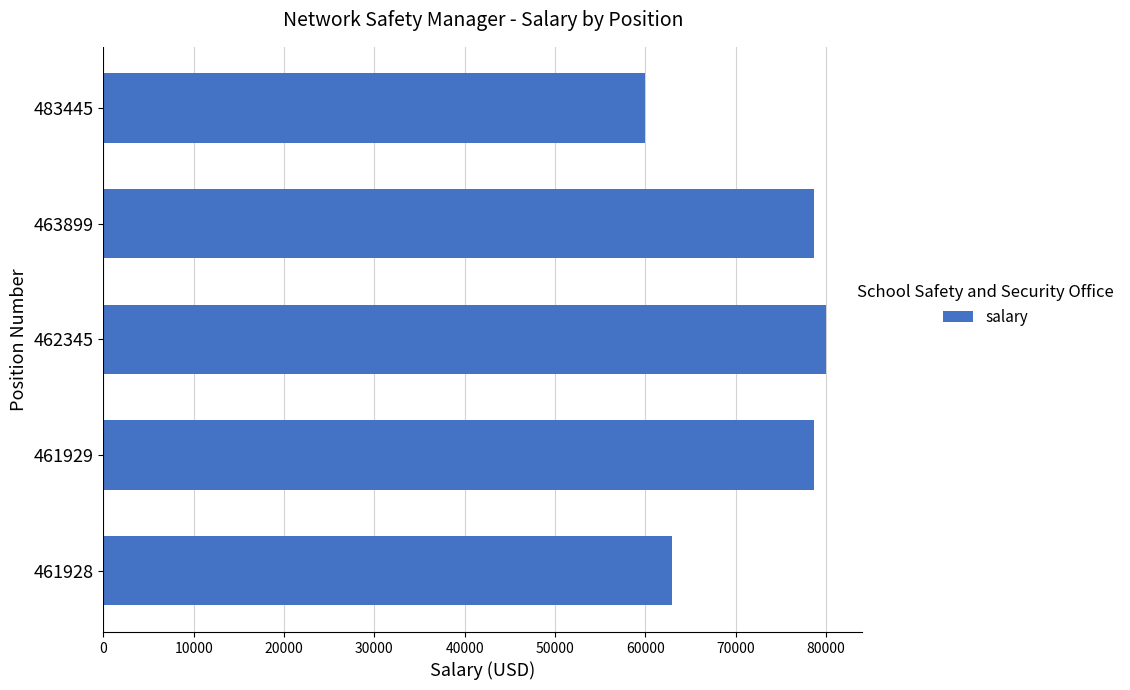

What value does the data have at 462345, to the nearest 100?

80000